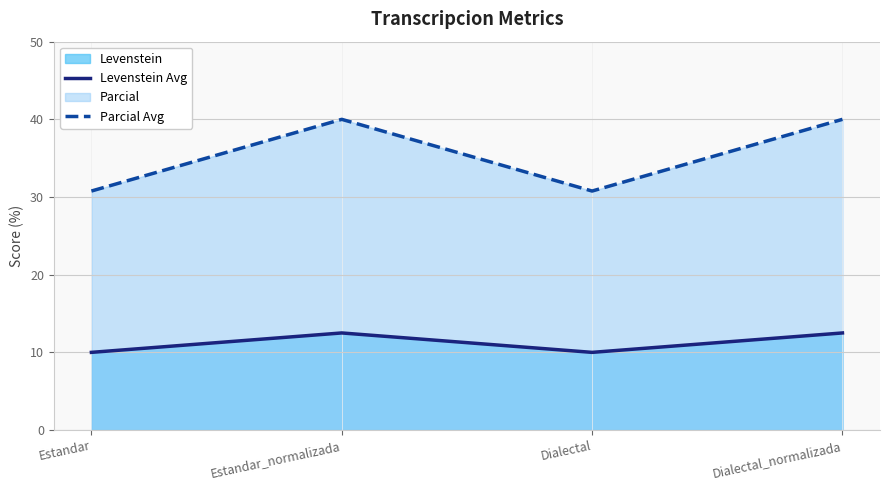

Reading right to left, list all the values displayed in this chart.

Levenstein Avg: Dialectal_normalizada=12.5	Dialectal=10.0	Estandar_normalizada=12.5	Estandar=10.0
Parcial Avg: Dialectal_normalizada=40.0	Dialectal=30.8	Estandar_normalizada=40.0	Estandar=30.8